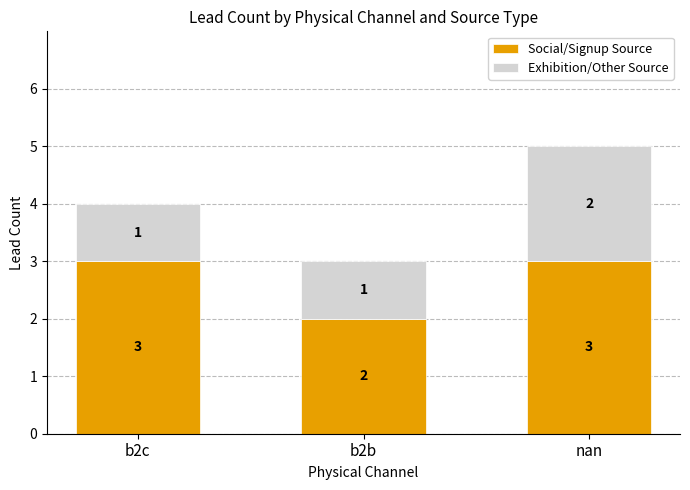

What is the average value of the Social/Signup Source series?

3